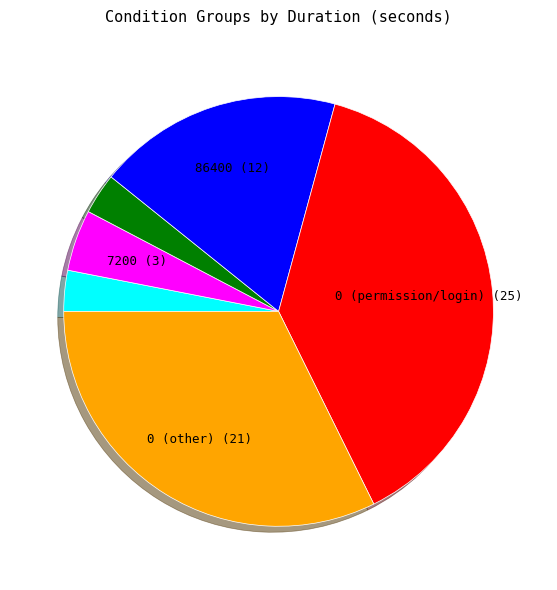

Is there a majority slice in this chart?

No